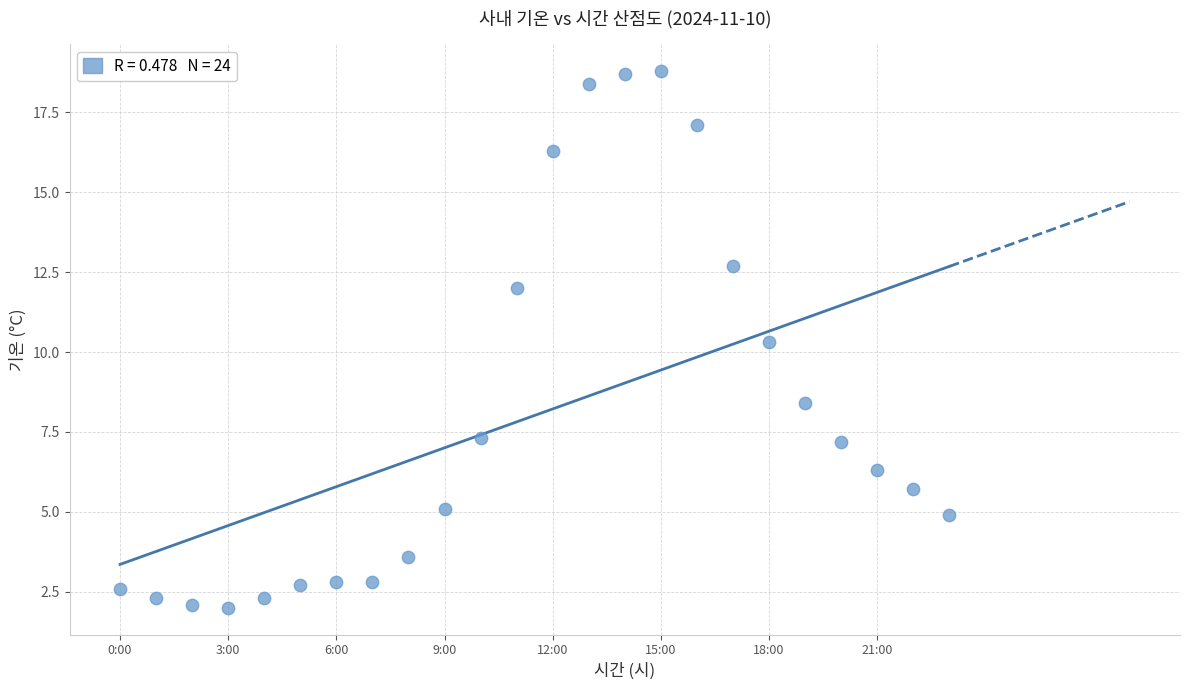

What Y value in the scatter plot is closest to 10?

10.3